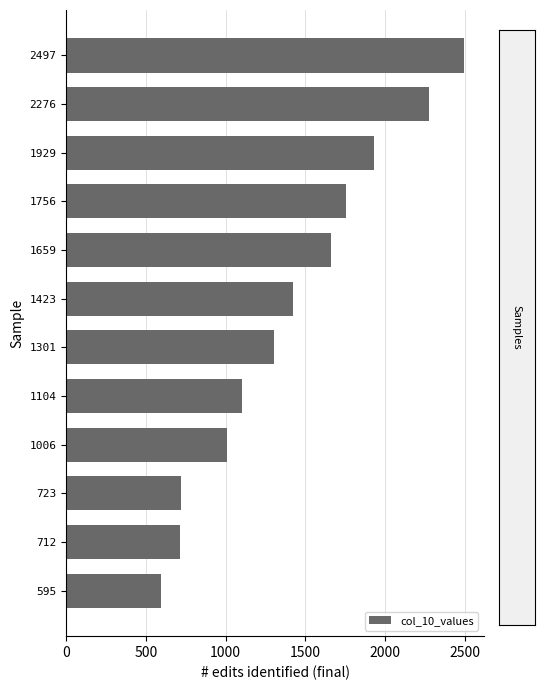

Which label corresponds to the largest value in the chart?

2497